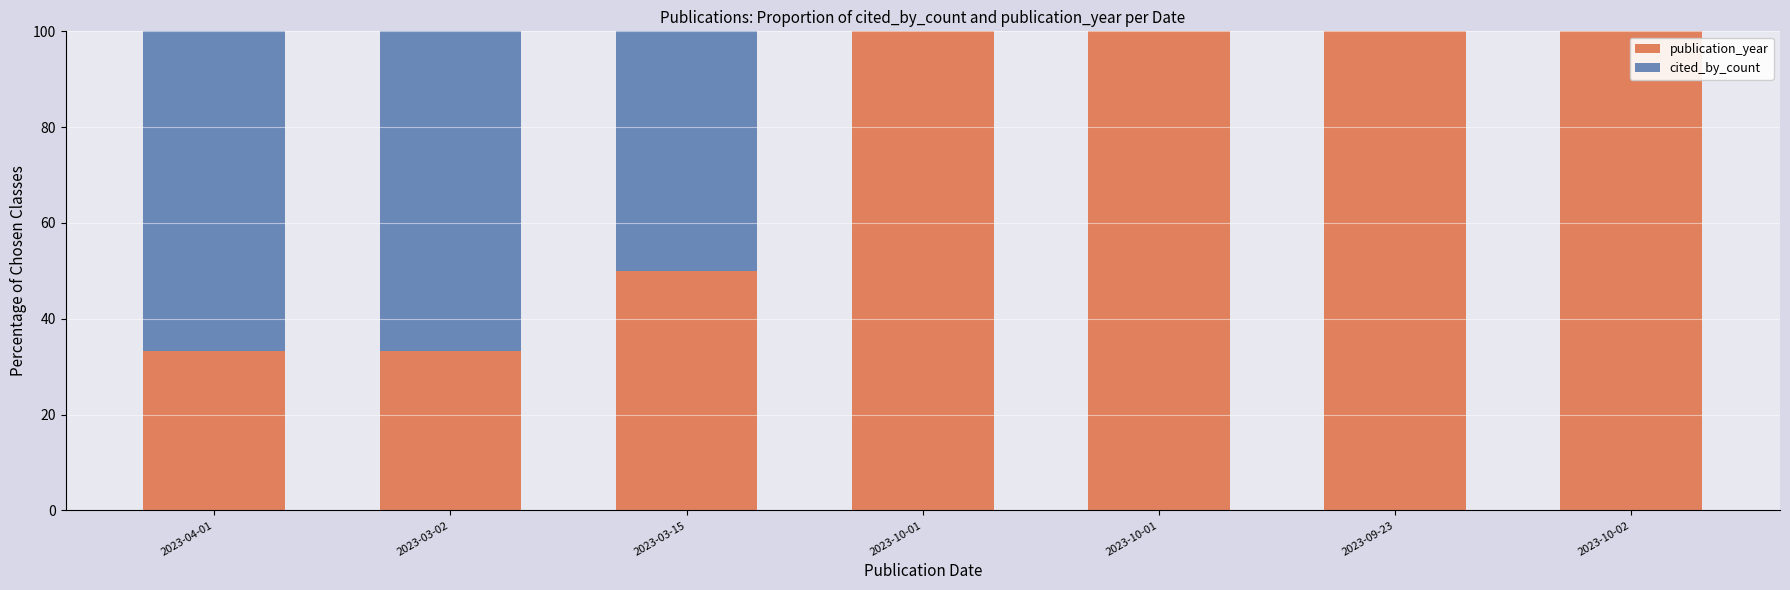

What are all the series names shown in the legend?

publication_year, cited_by_count